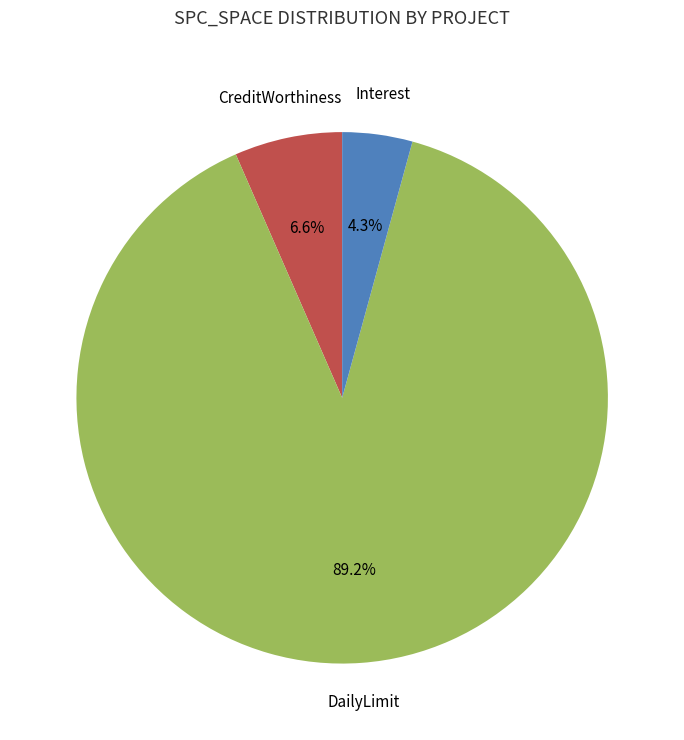

Count the number of slices in the pie.

3